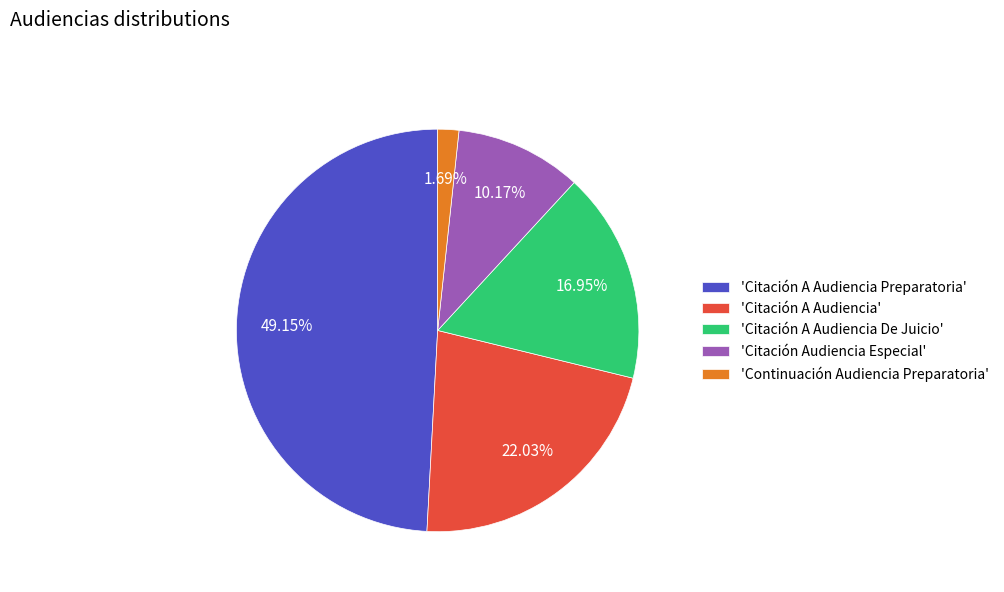

Which category has the biggest portion of the pie?

'Citación A Audiencia Preparatoria'